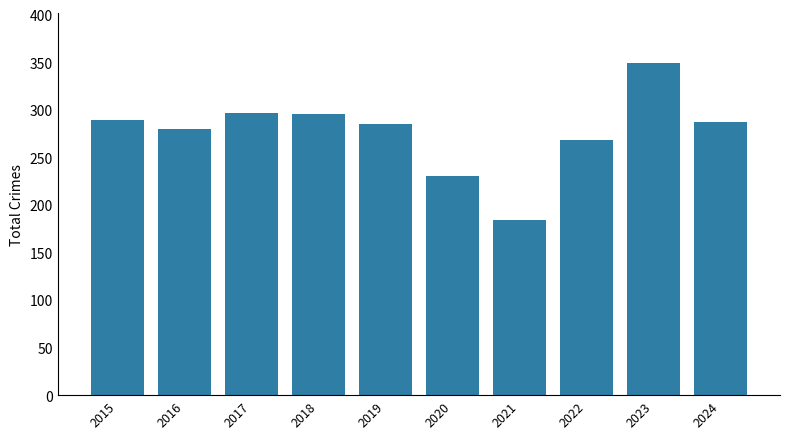

What value does the data have at 2016, to the nearest 50?

300